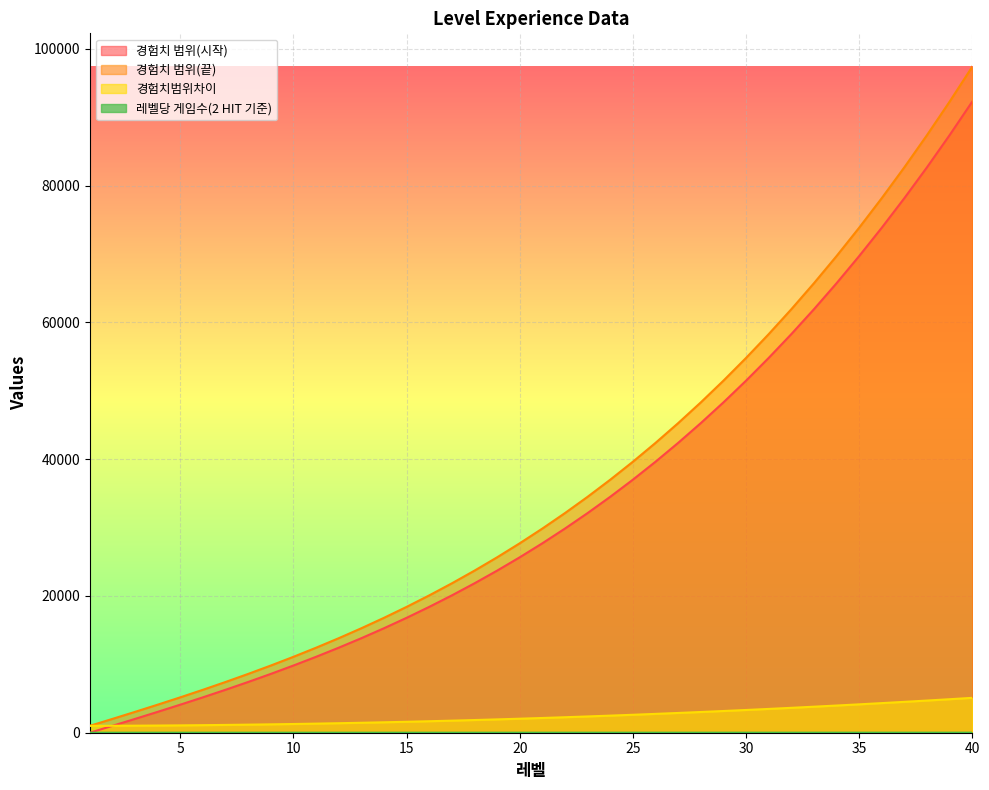

Is it true that 레벨당 게임수(2 HIT 기준) equals 1.2 at 8?

True